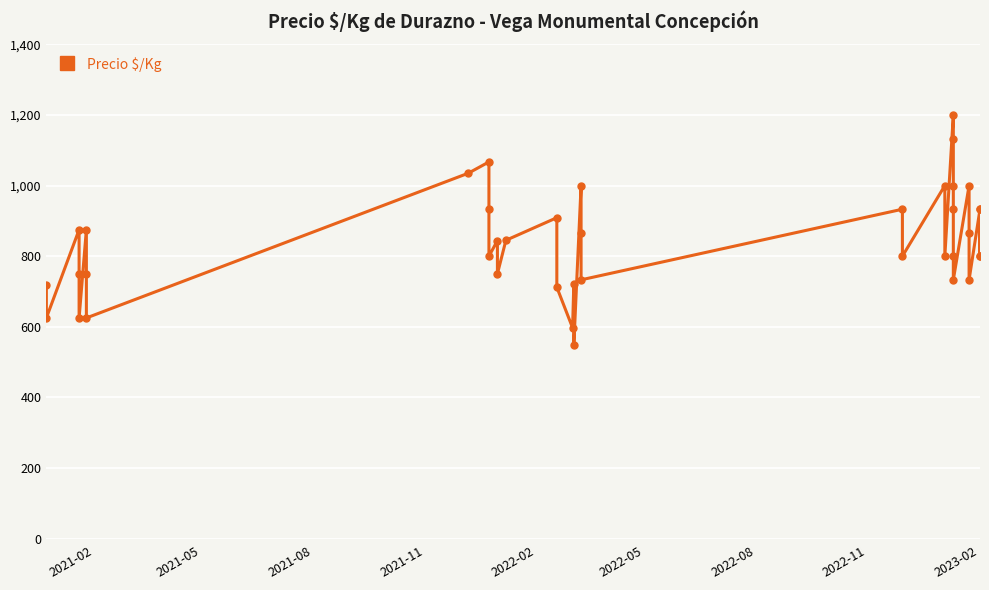

The chart shows a value of 586 at 27. True or false?

False